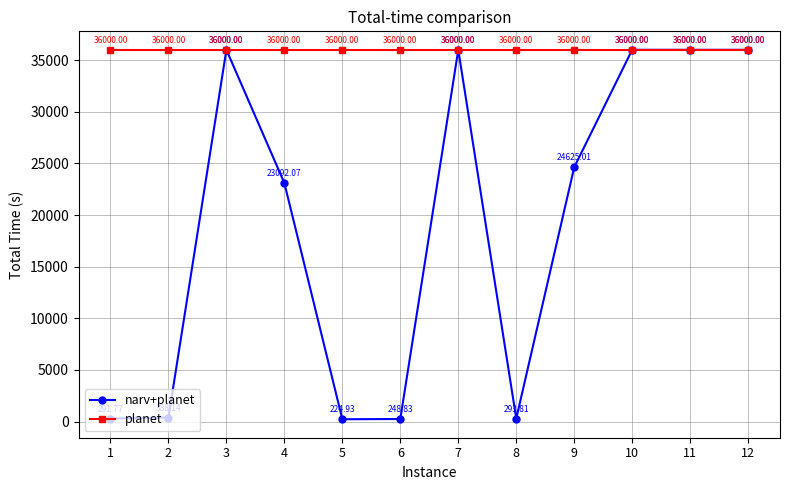

True or false: narv+planet has more than 1 interior local peaks.

True